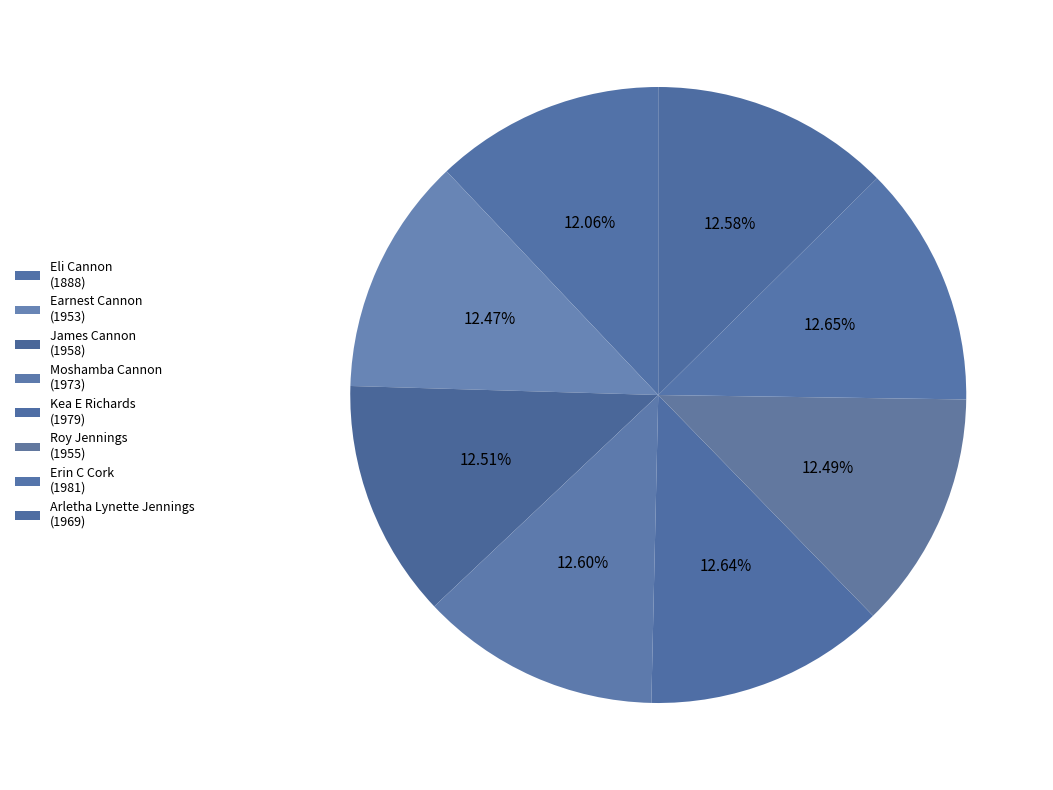

To the nearest percent, what percentage of the pie is Earnest Cannon?

12%